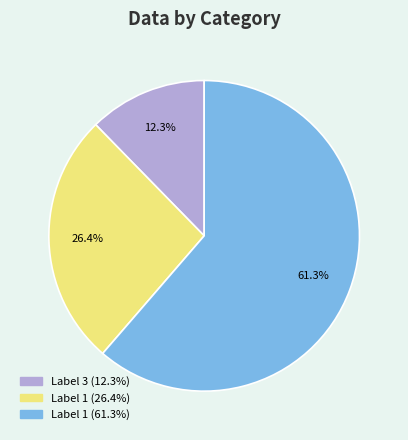

Which category has the smallest portion of the pie?

Label 3 (12.3%)